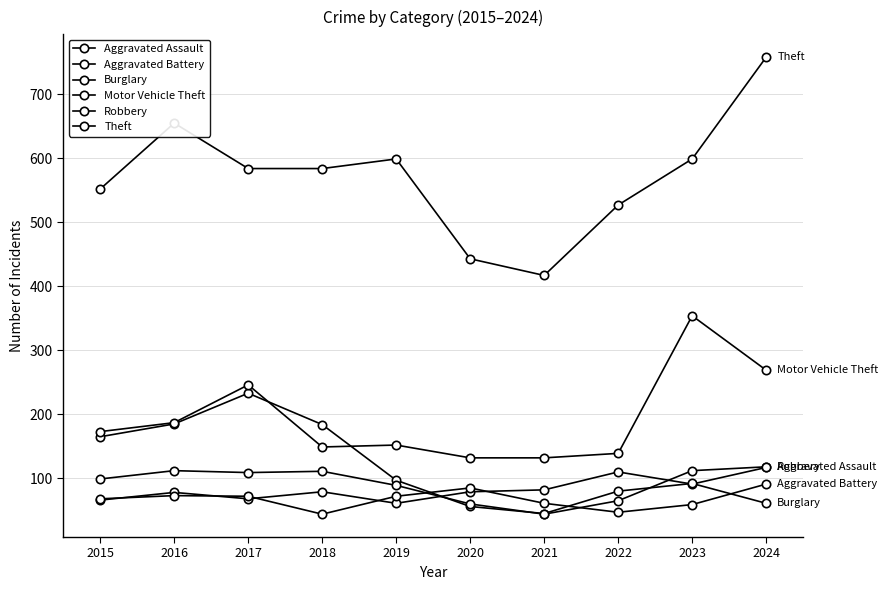

Count the number of categories in the chart.

10